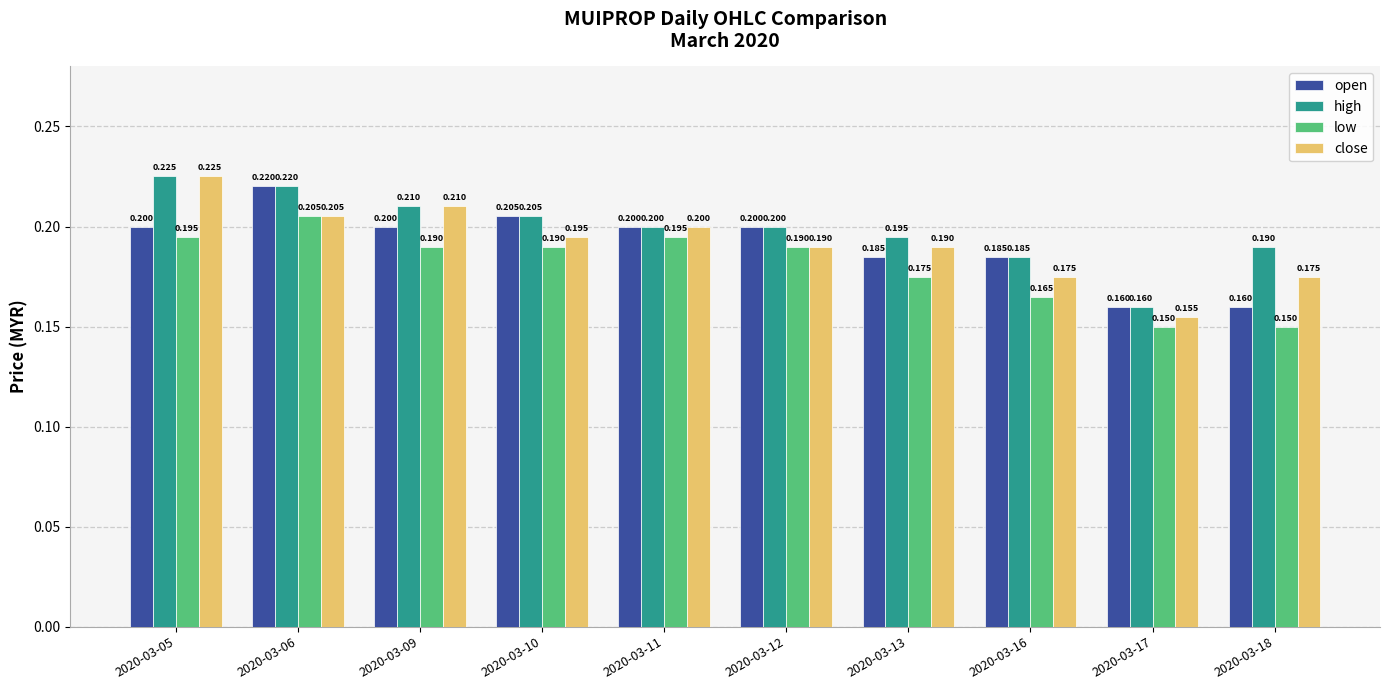

Which series has the largest total across all categories?

high